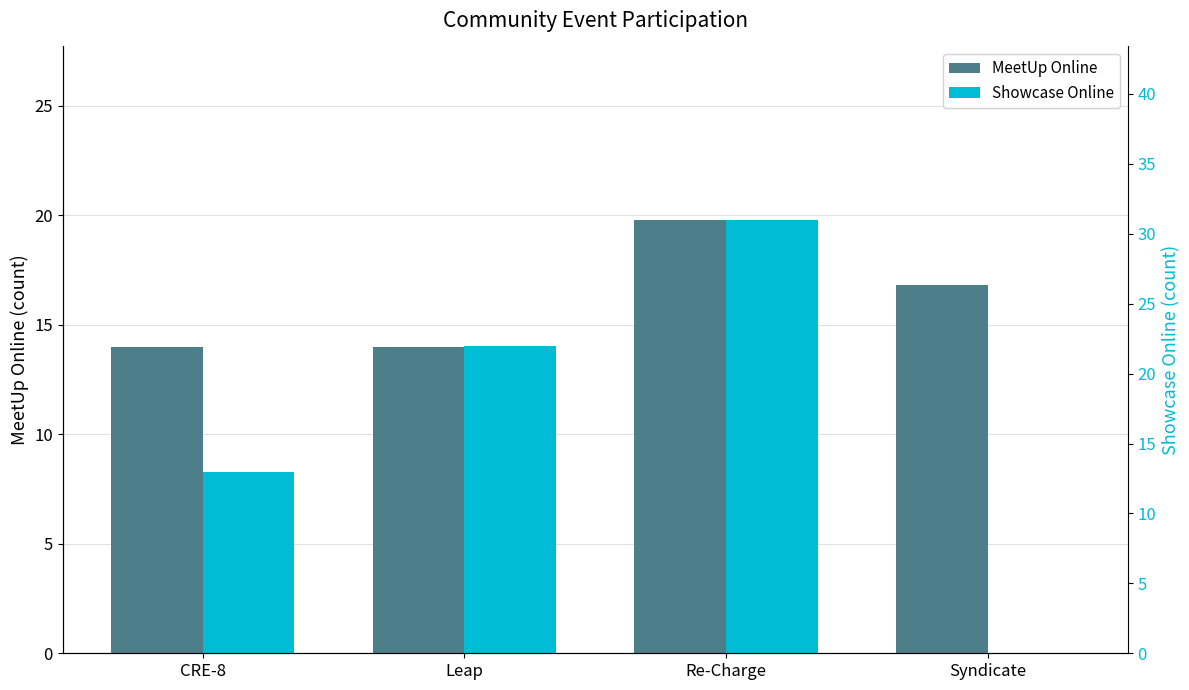

Where does the MeetUp Online series first go above 16?

Re-Charge